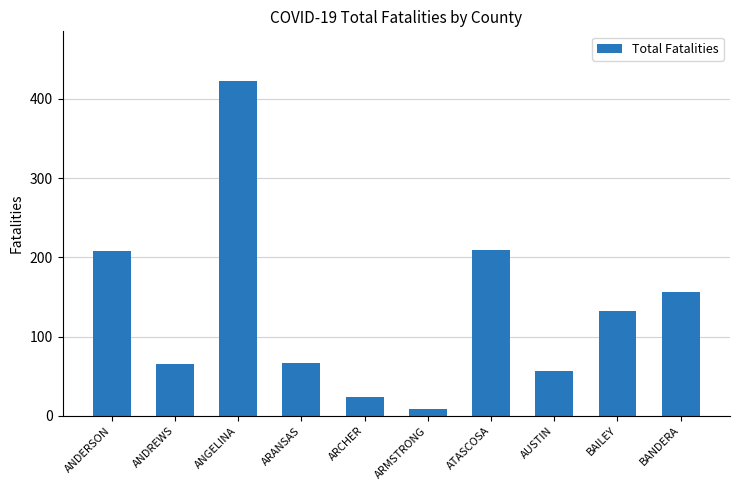

What is the difference between the second highest and second lowest values?

185